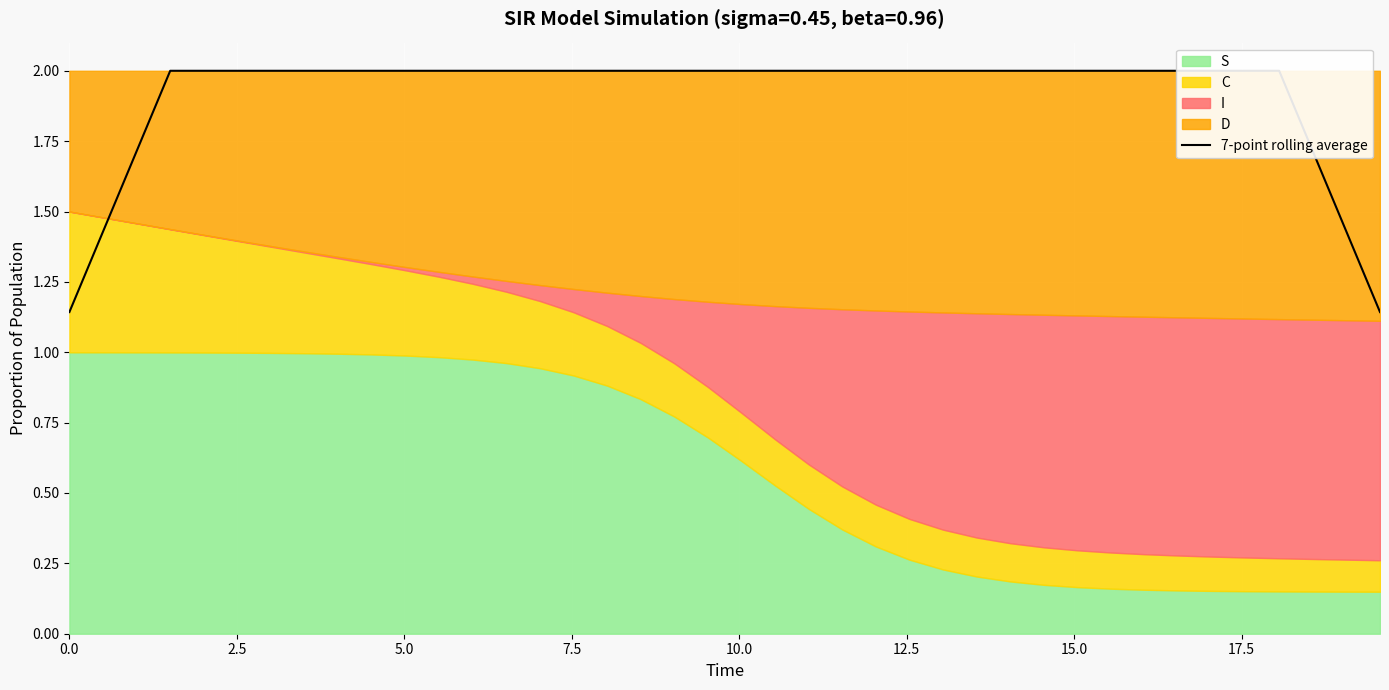

What is the maximum value for 7-point rolling average?

2.0